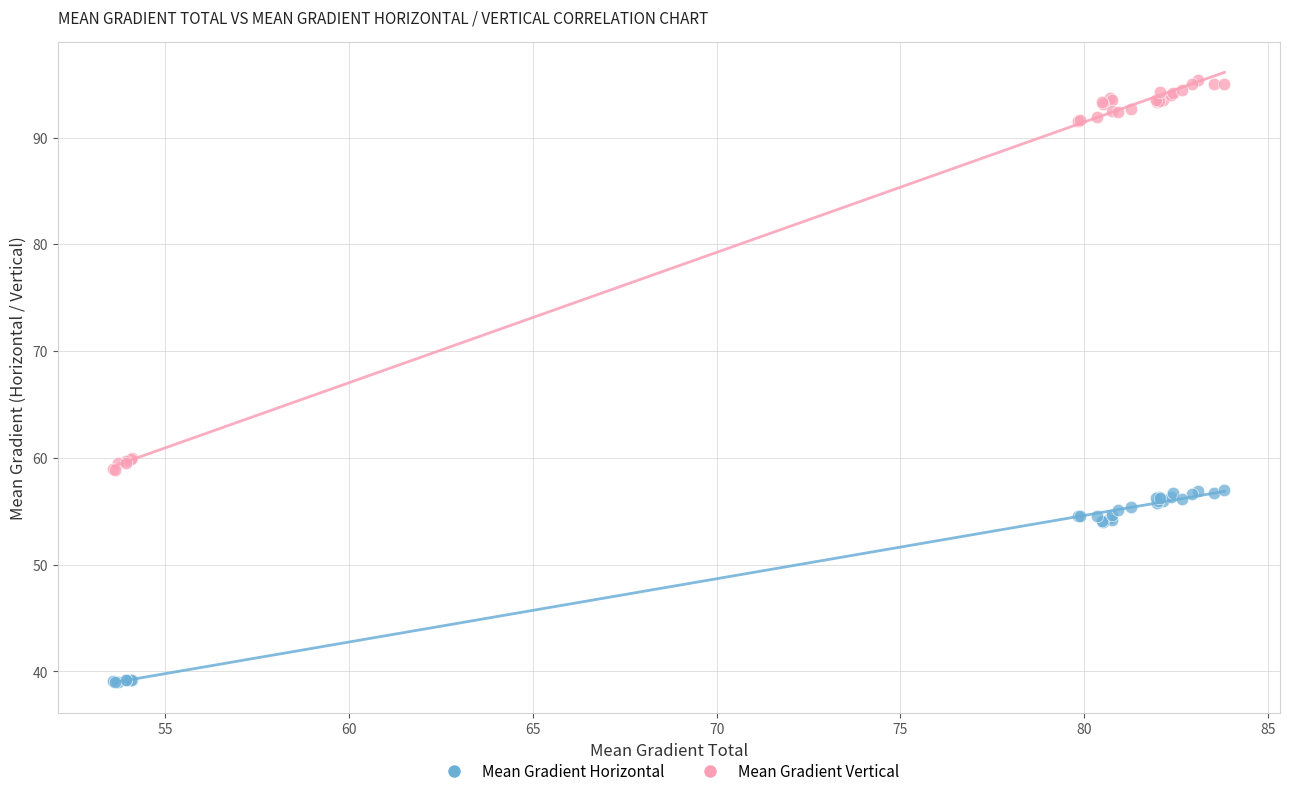

Which series has the widest spread of Y values?

Mean Gradient Vertical